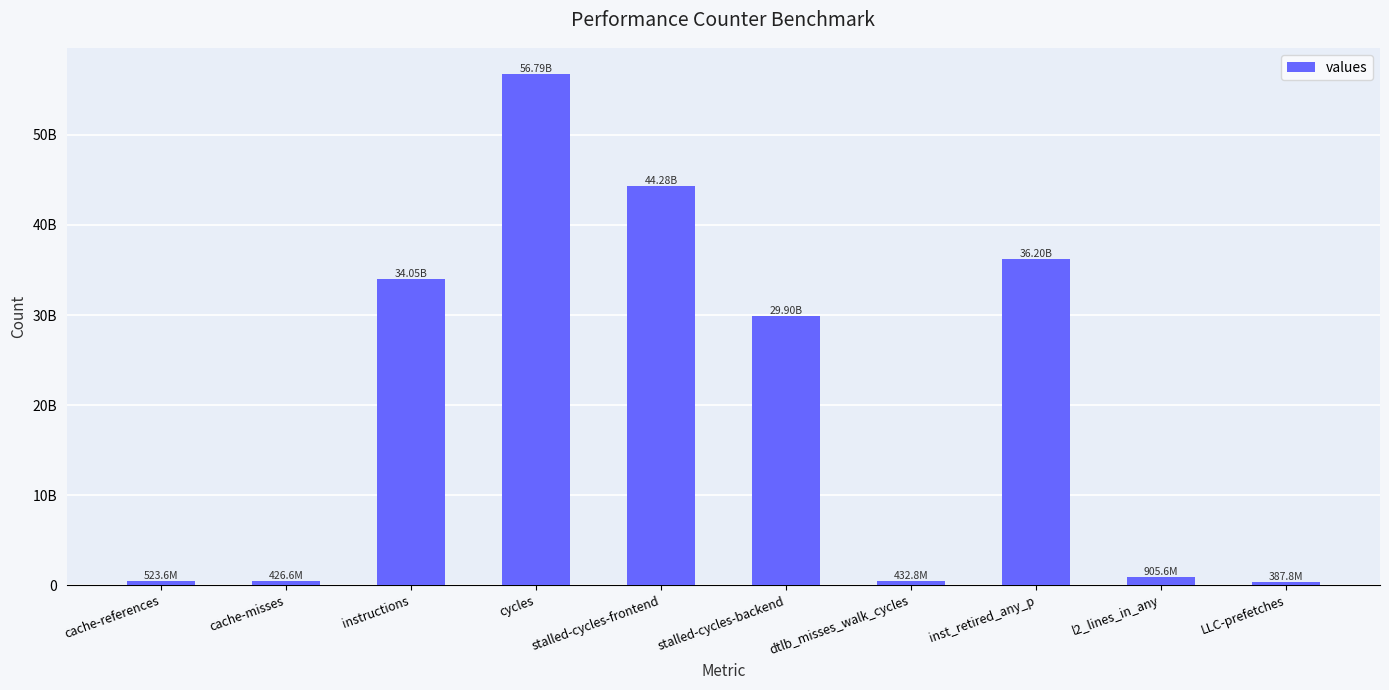

What is the label of the 4th bar from the right?

dtlb_misses_walk_cycles